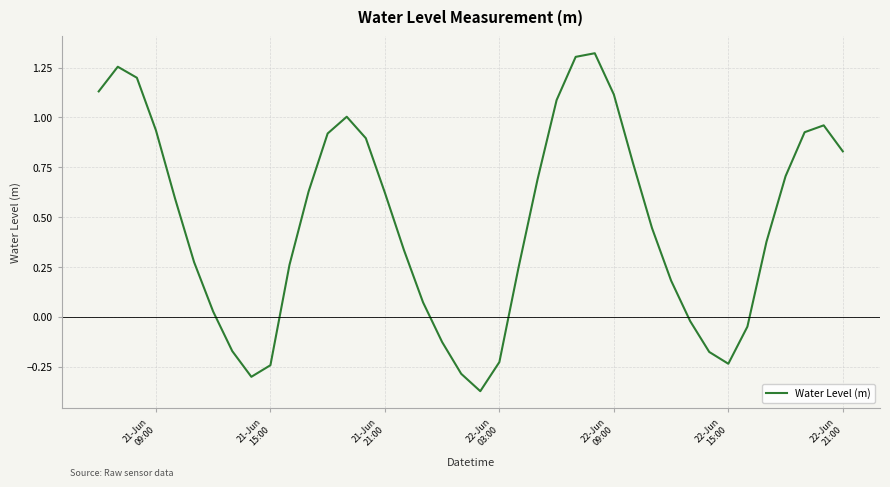

How many values are below 0?

11